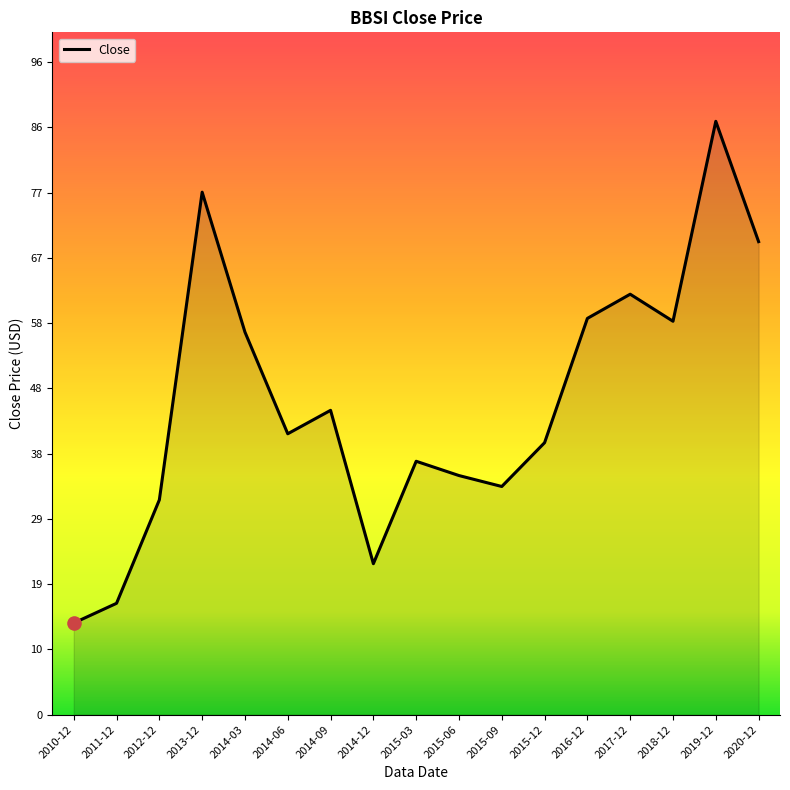

What is the change in value from 2014-12 to 2015-12?

+17.8